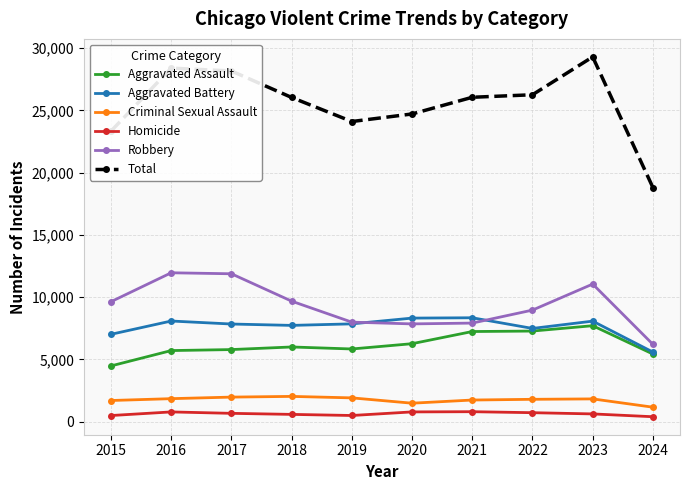

What is the value of the Robbery point at the 3rd from the left?

11880